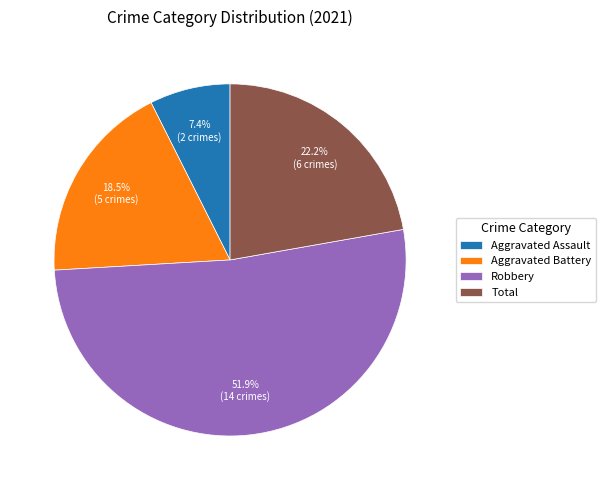

Does any single category account for the majority?

Yes